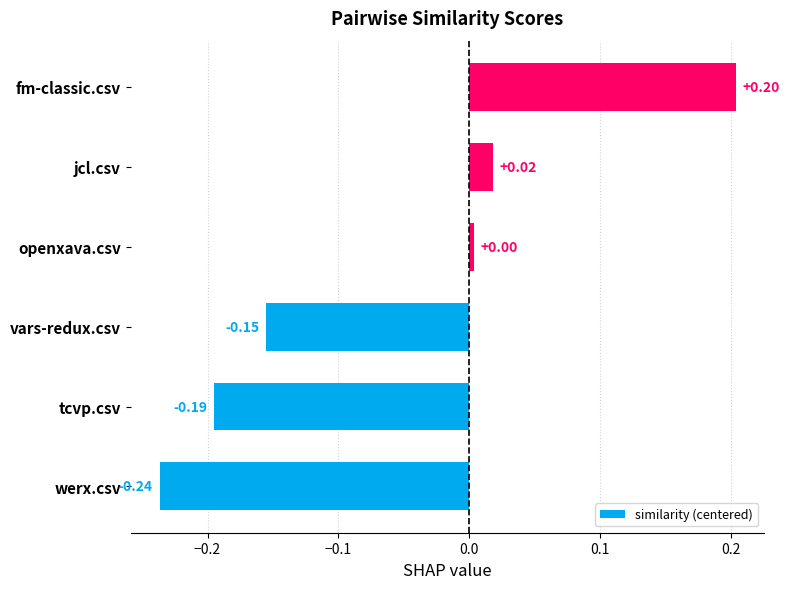

What is the difference between the maximum and minimum values?

0.4